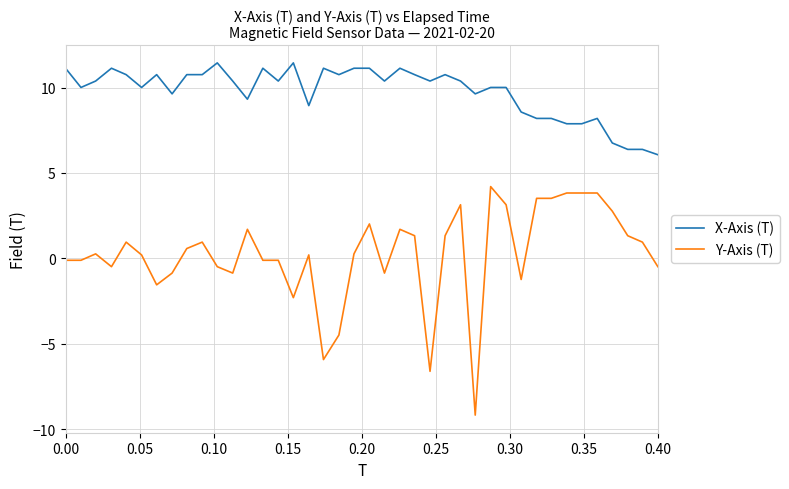

Which series has the widest spread of values?

Y-Axis (T)